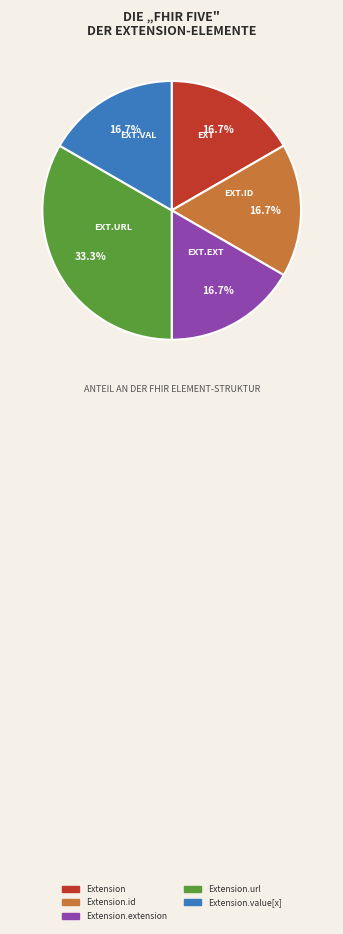

How many segments does this pie chart have?

5